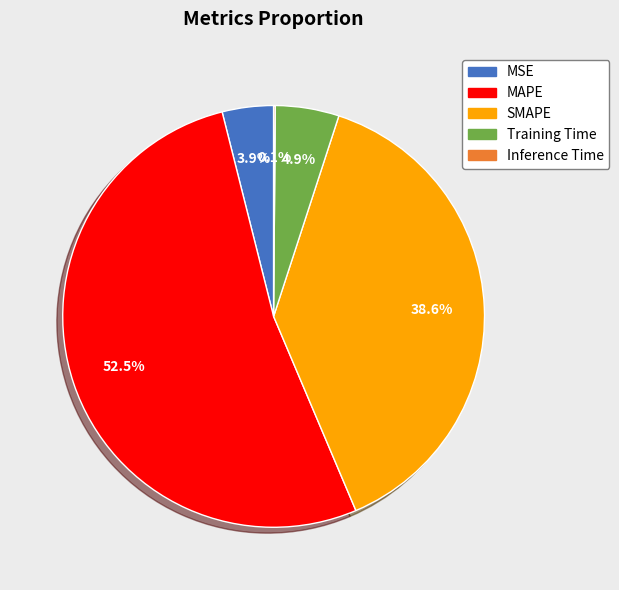

Combined, do Training Time and MAPE account for over 50%?

Yes